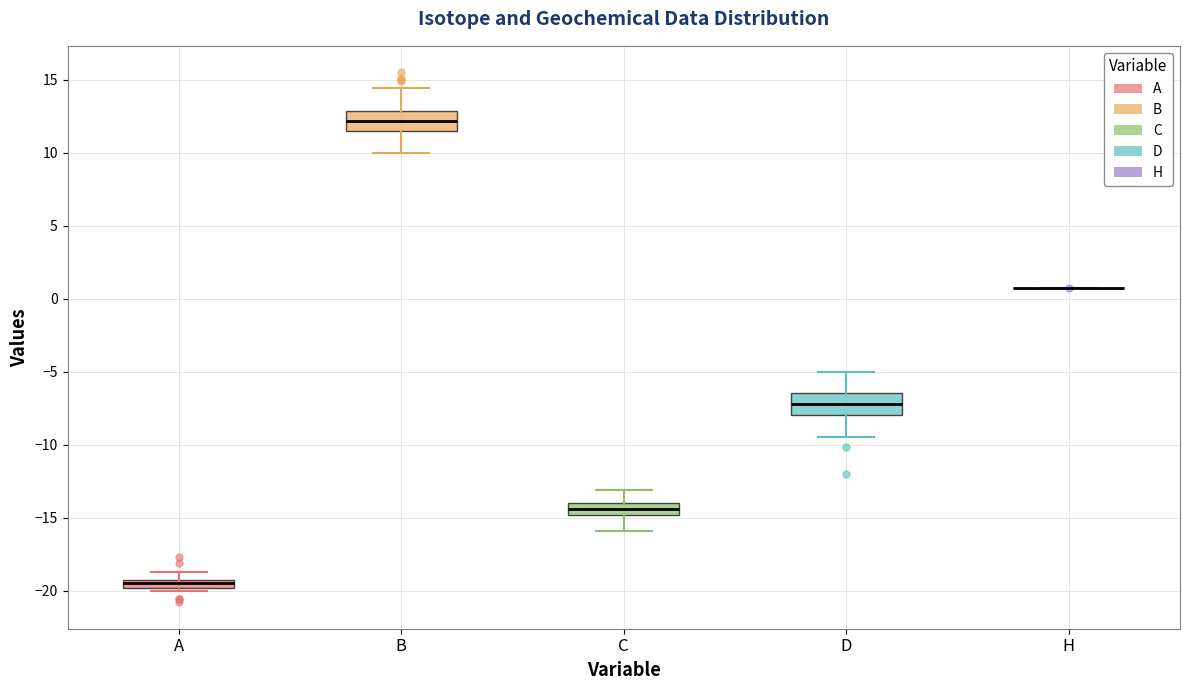

Where is the upper edge of the box for C on the y-axis? The values are not printed on the chart, so give them approximately, as read against the axis.

-14.0